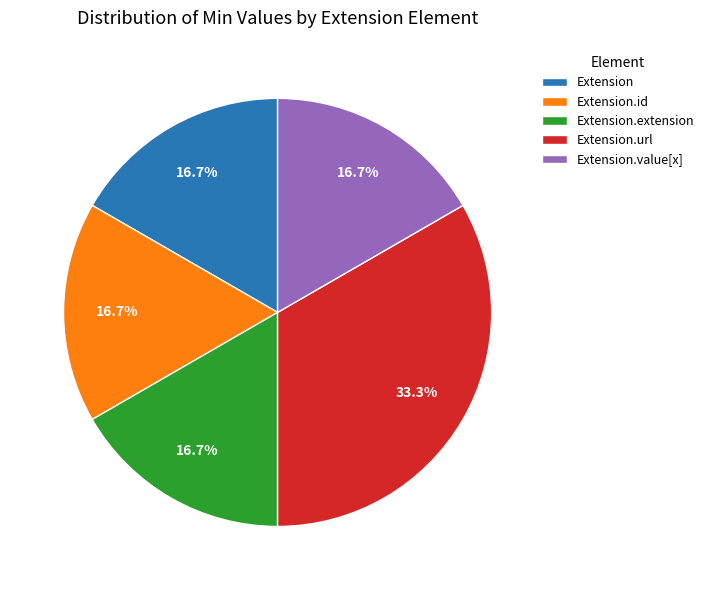

To the nearest percent, what is the combined percentage of Extension.value[x] and Extension.extension?

33%